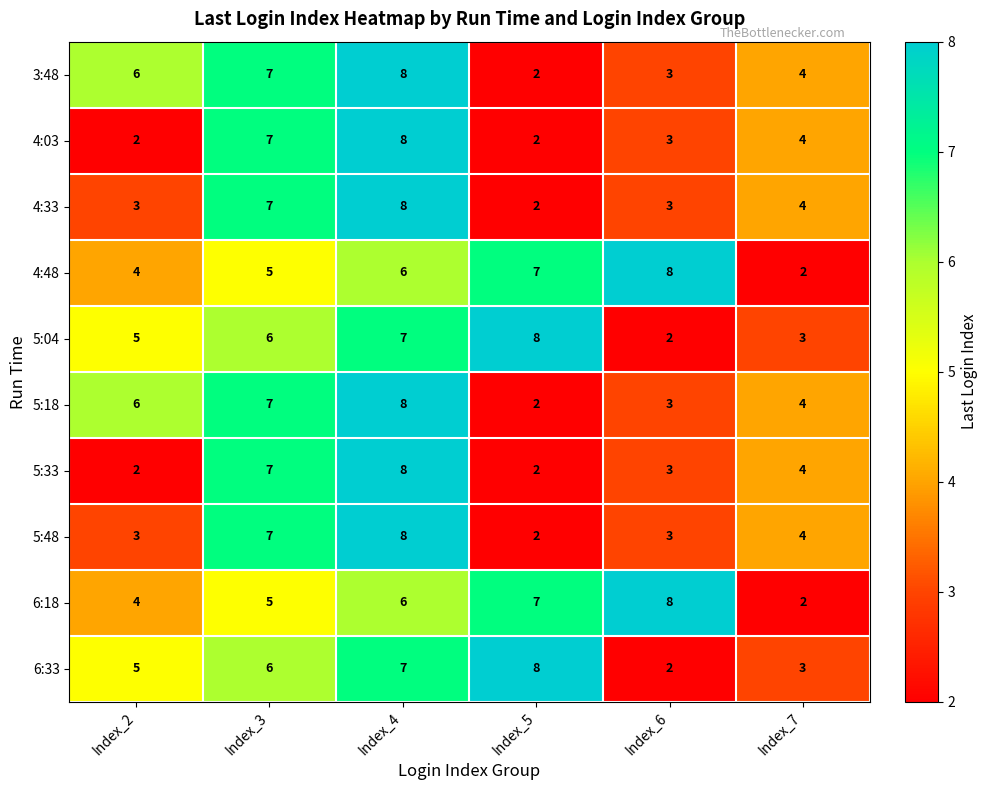

True or false: 6:18 has a value of 6 at Index_4.

True